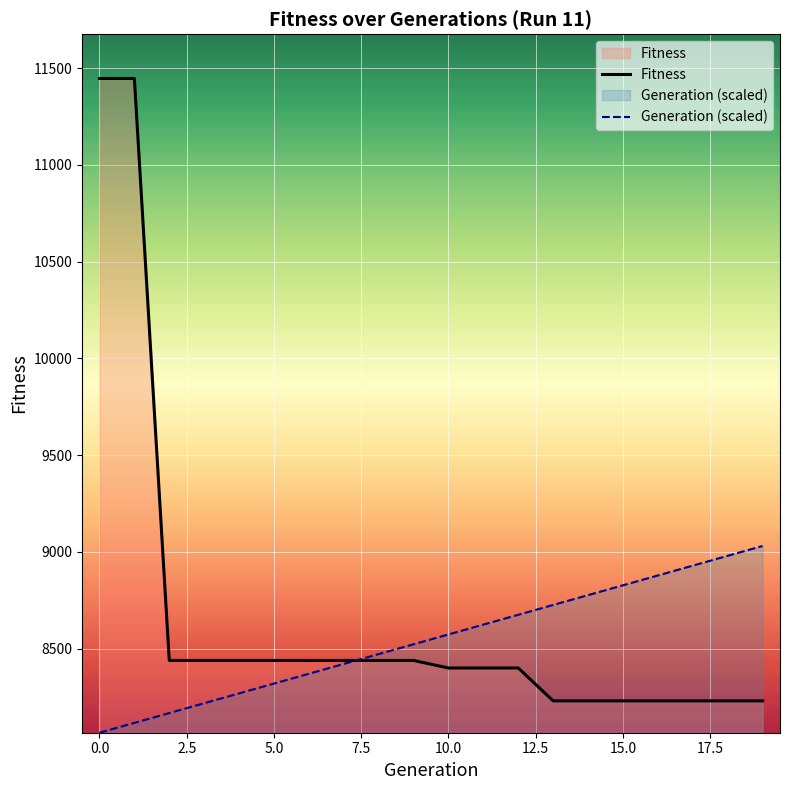

List the series in order of their peak value, lowest first.

Generation (scaled), Fitness